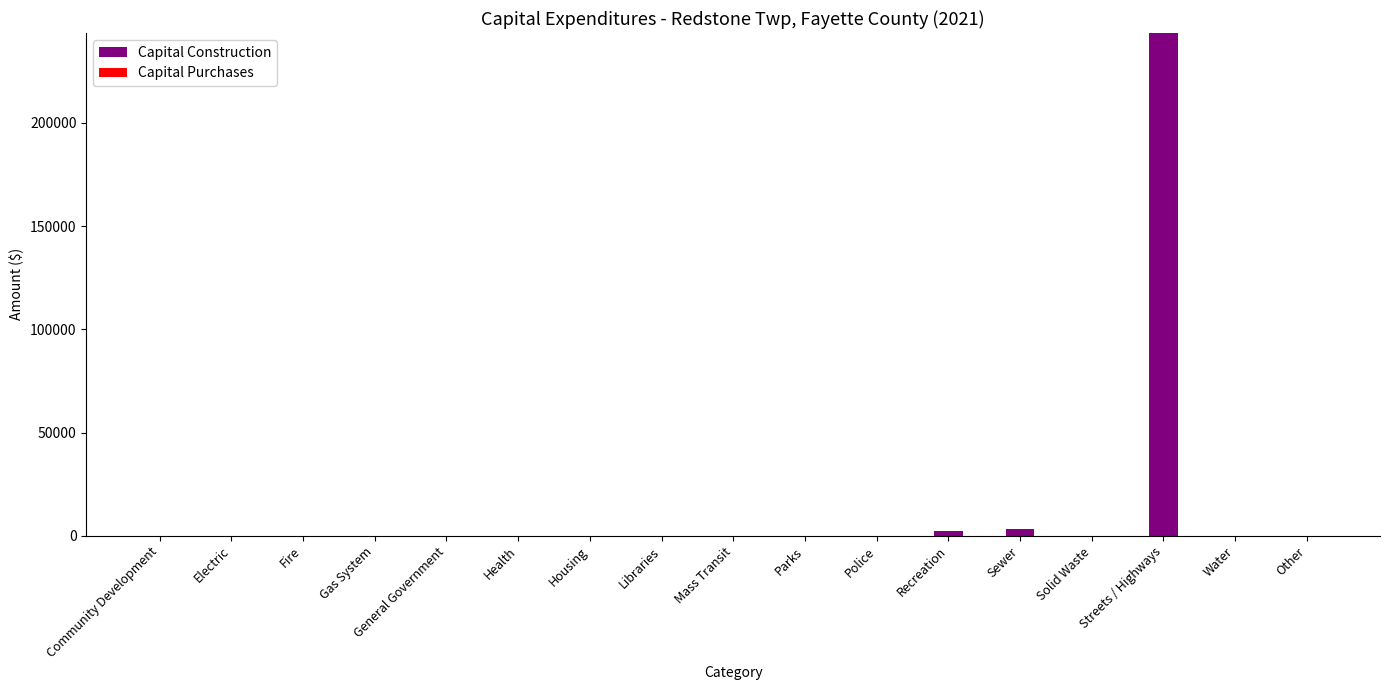

What is the greatest value displayed?

243549